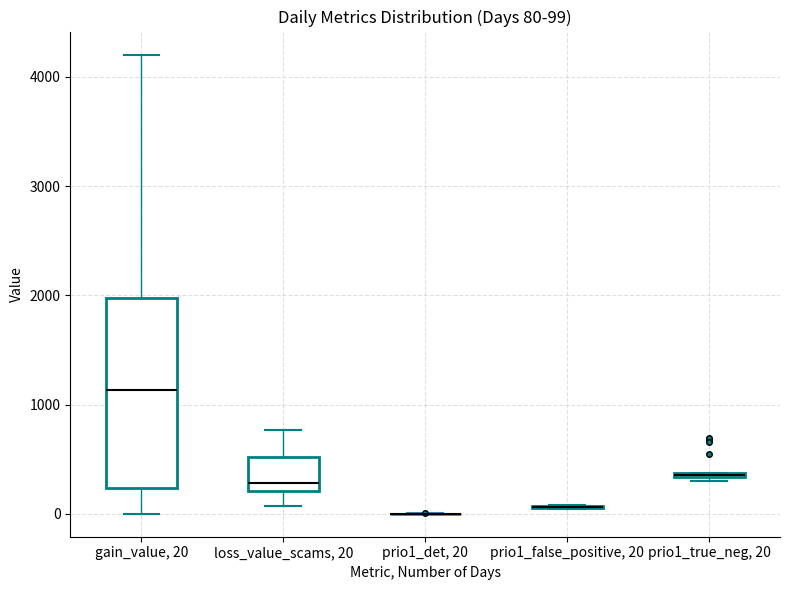

Which box is the tallest, from its lower edge to its upper edge?

gain_value, 20